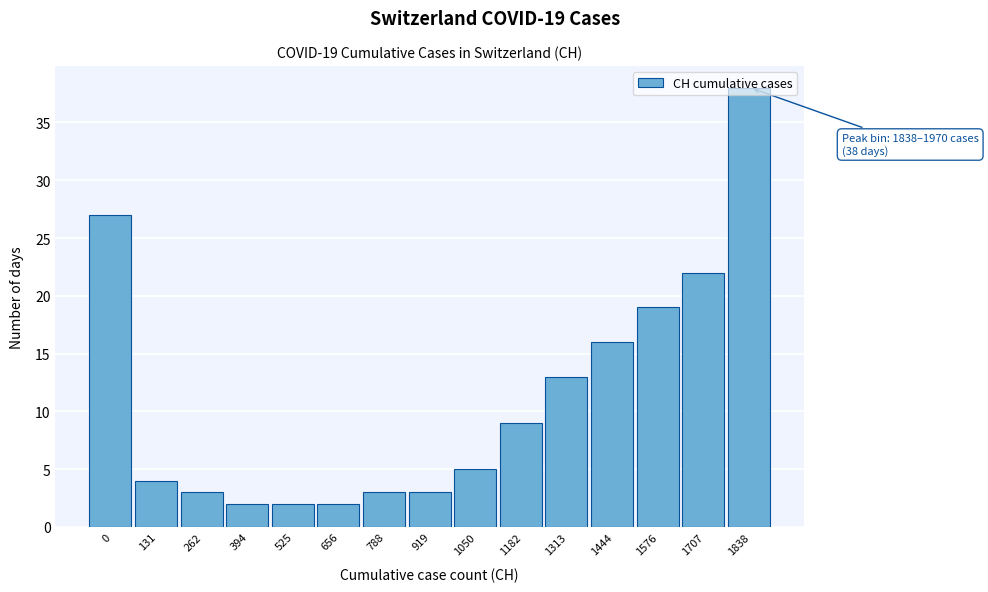

Where is the data nearest to the value 20?

1576